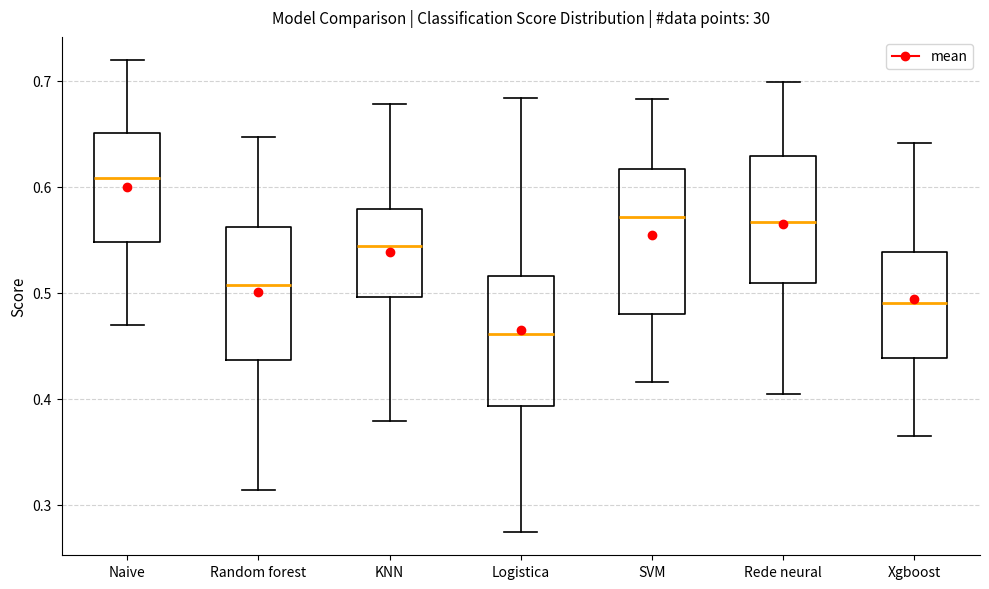

Reading left to right, transcribe this box plot: for each box, give where its median line is, the range the box spans, and where its two whiskers end, as read against the y-axis. The values are not printed on the chart, so give them approximately, as read against the axis.

Naive: median 0.61, box 0.55 to 0.65, whiskers 0.47 to 0.72
Random forest: median 0.51, box 0.44 to 0.56, whiskers 0.31 to 0.65
KNN: median 0.54, box 0.50 to 0.58, whiskers 0.38 to 0.68
Logistica: median 0.46, box 0.39 to 0.52, whiskers 0.27 to 0.68
SVM: median 0.57, box 0.48 to 0.62, whiskers 0.42 to 0.68
Rede neural: median 0.57, box 0.51 to 0.63, whiskers 0.40 to 0.70
Xgboost: median 0.49, box 0.44 to 0.54, whiskers 0.36 to 0.64